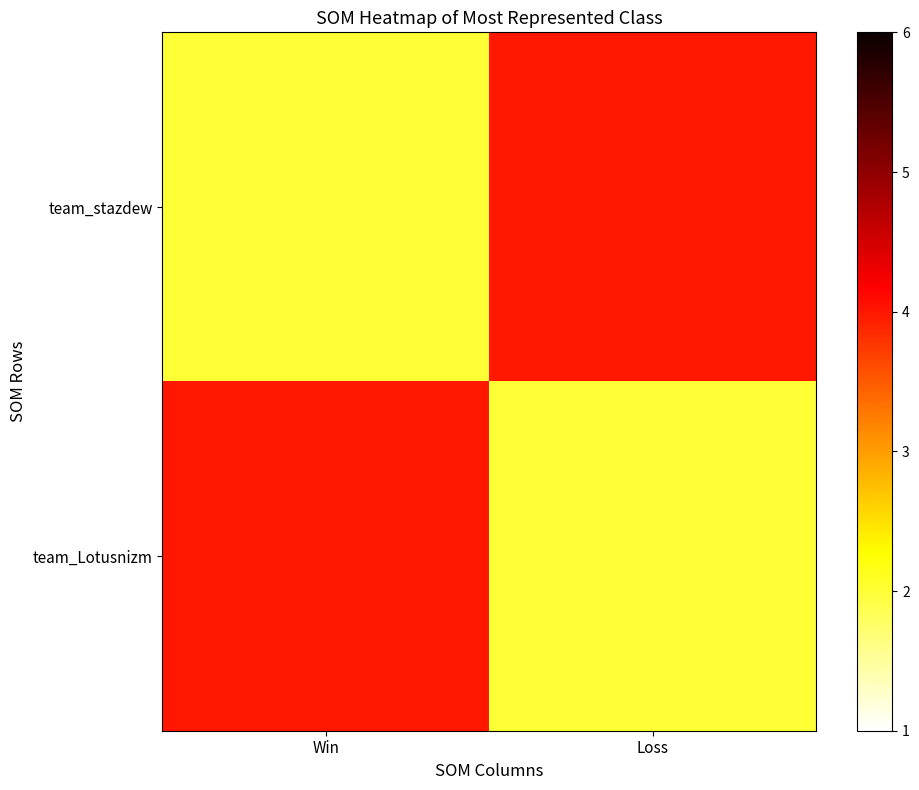

Which series has the largest total across all categories?

team_stazdew